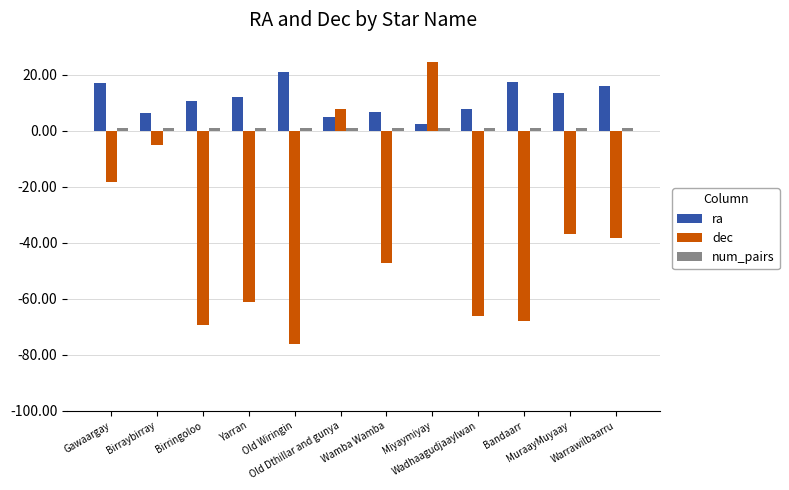

How many series are shown in this chart?

3